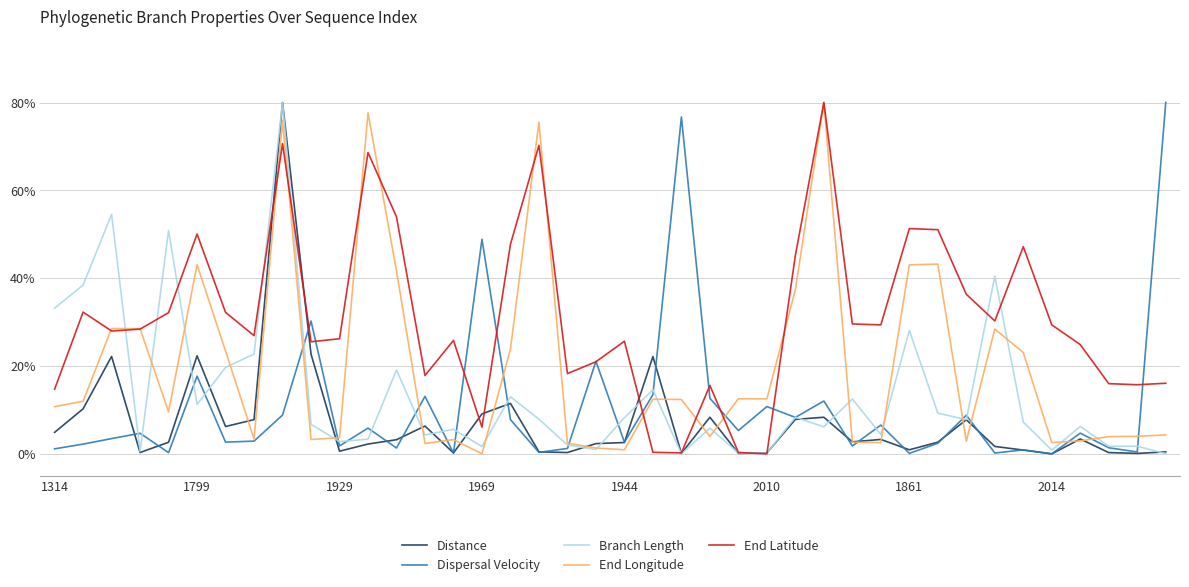

What is the maximum value for End Longitude?

80.0